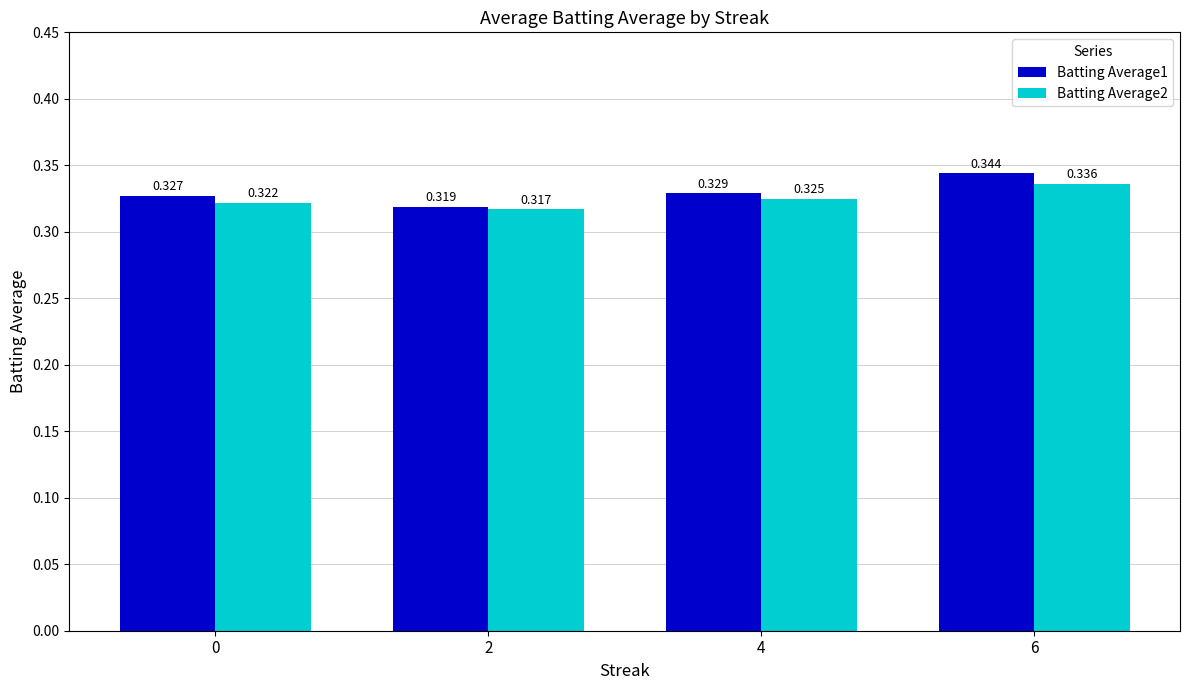

Is the value of Batting Average2 at 4 greater than the value of Batting Average1 at 0?

No